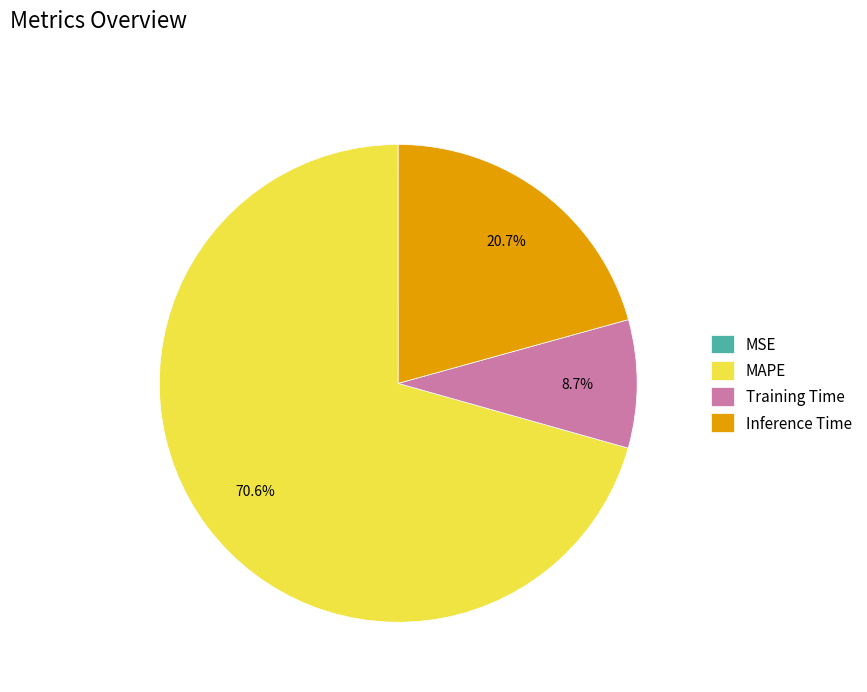

Combined, what portion of the pie is Inference Time and MAPE?

91.3%